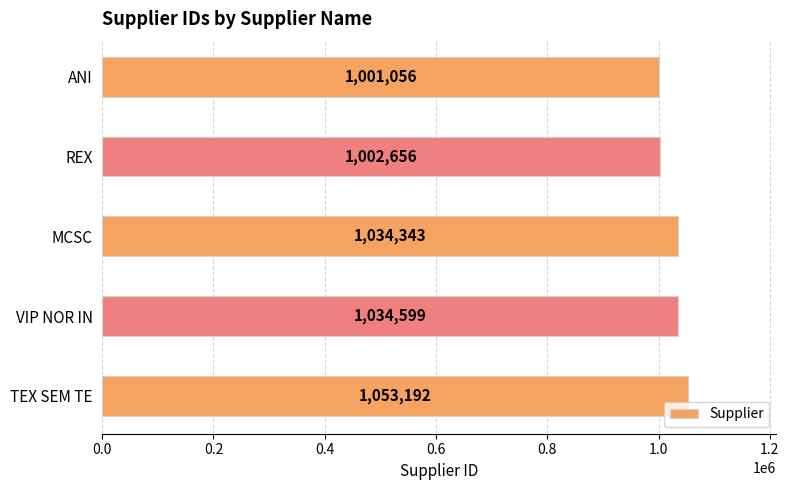

What is the minimum value shown in the chart?

1001056